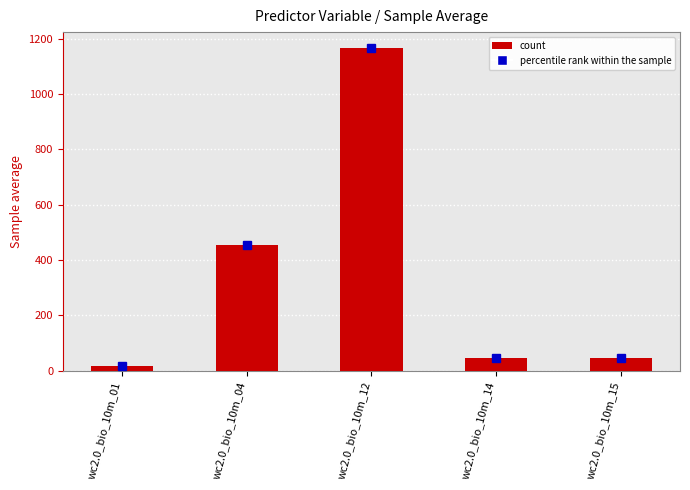

How many series are shown in this chart?

1